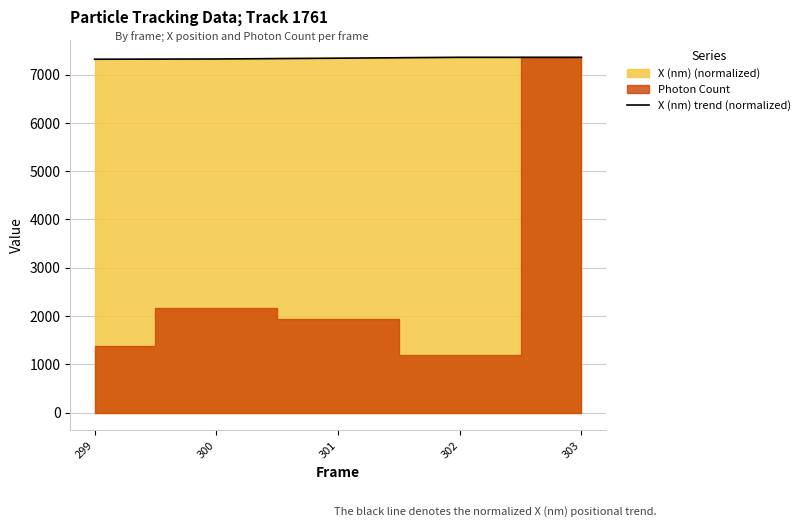

List the labels in order of value, largest first.

302, 303, 301, 300, 299